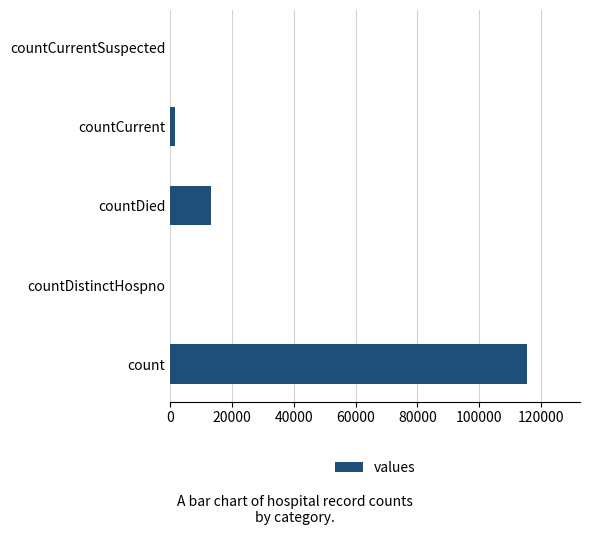

What is the change in value from count to countDied?

-102036